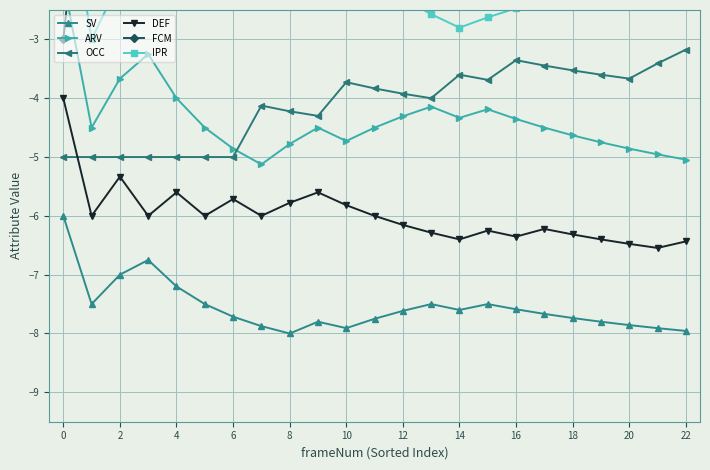

At which label is SV closest to -7?

2